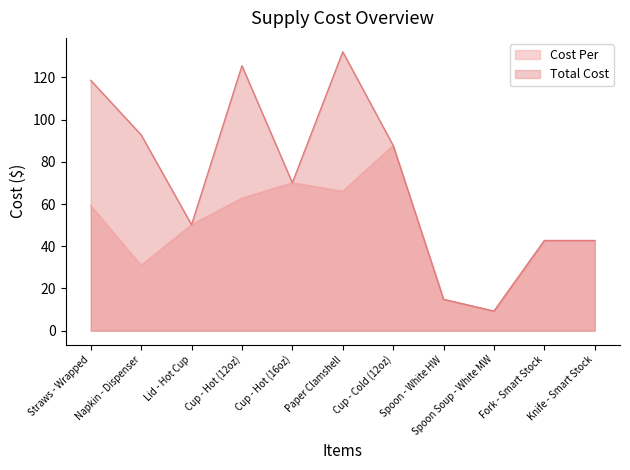

Does the chart have visible grid lines?

No